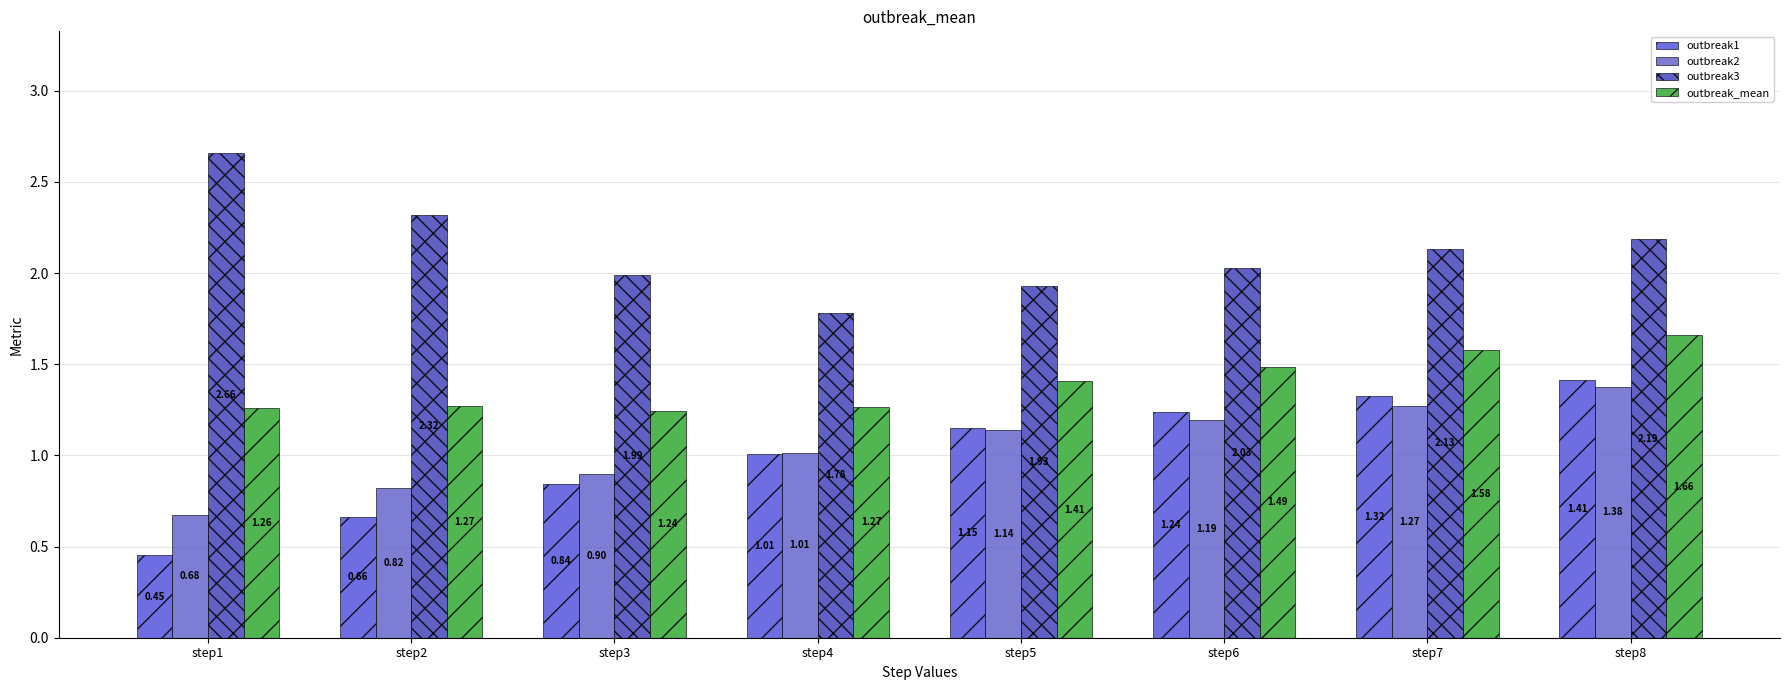

How many bars are there in total?

32